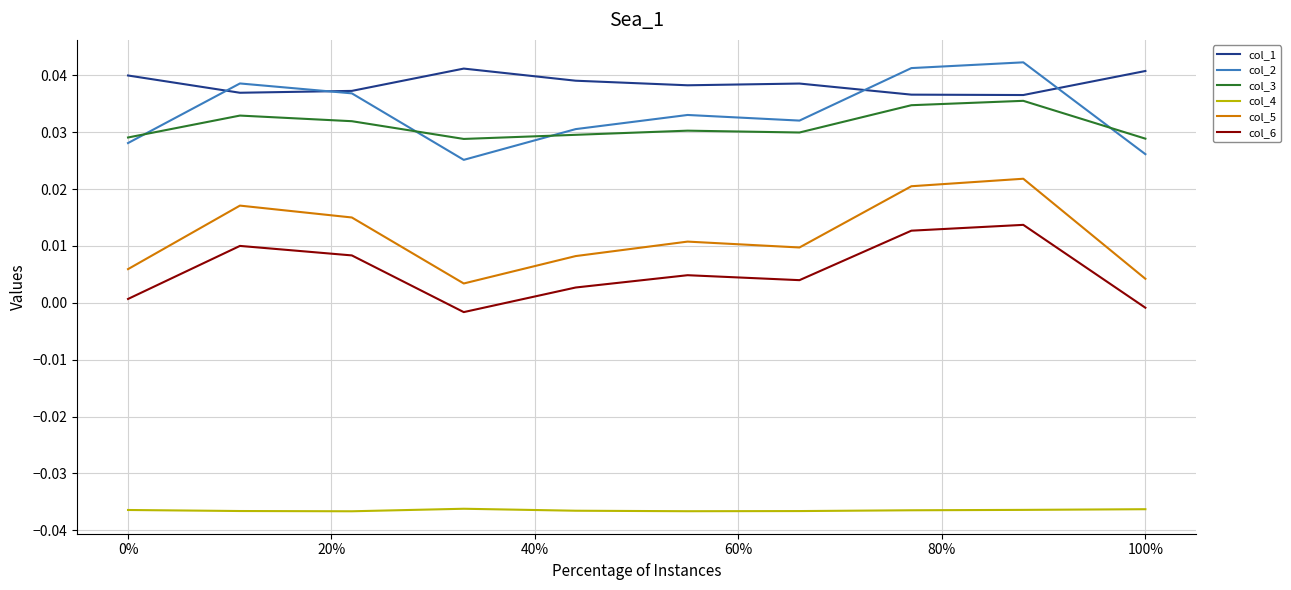

Which series has the widest spread of values?

col_5